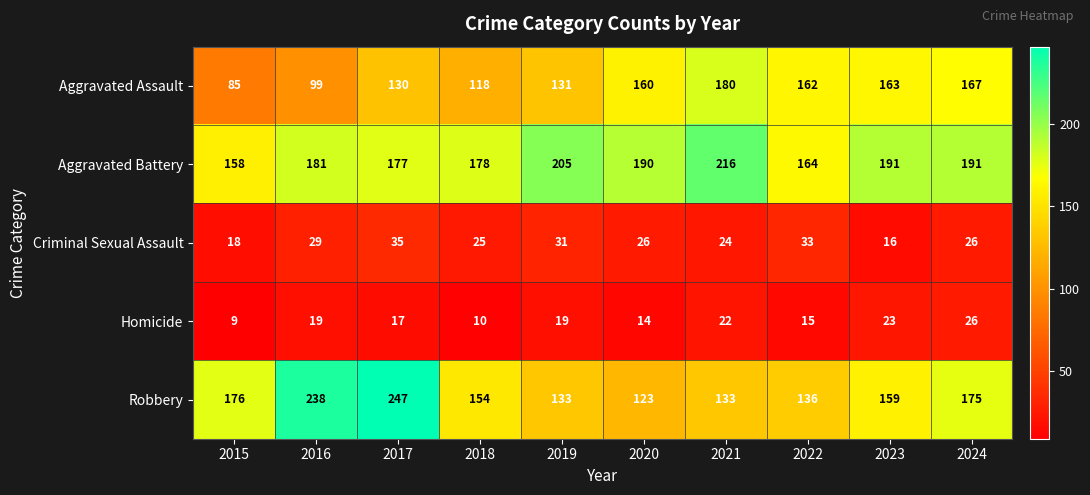

The value of Robbery at 2024 is 175. True or false?

True